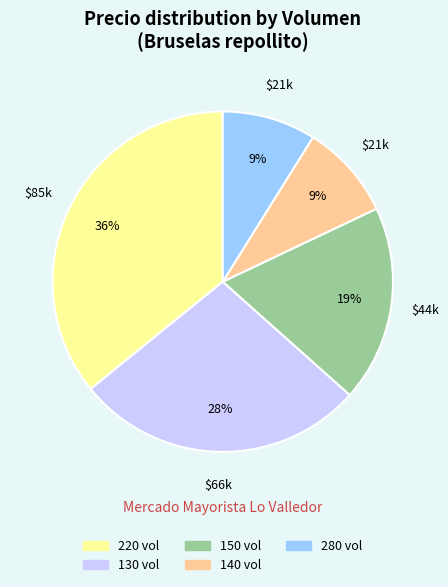

To the nearest percent, what is the difference between the largest and smallest slice percentages?

27%